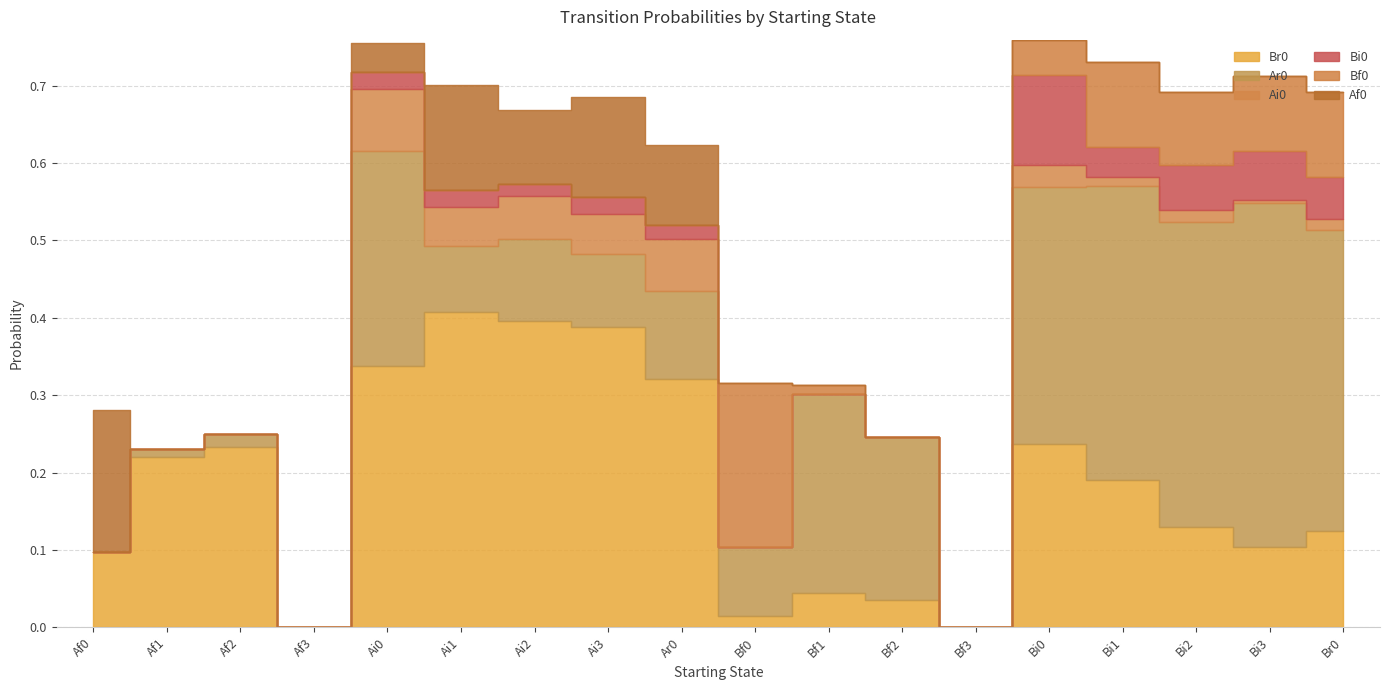

At how many categories does at least one series exceed 0?

16